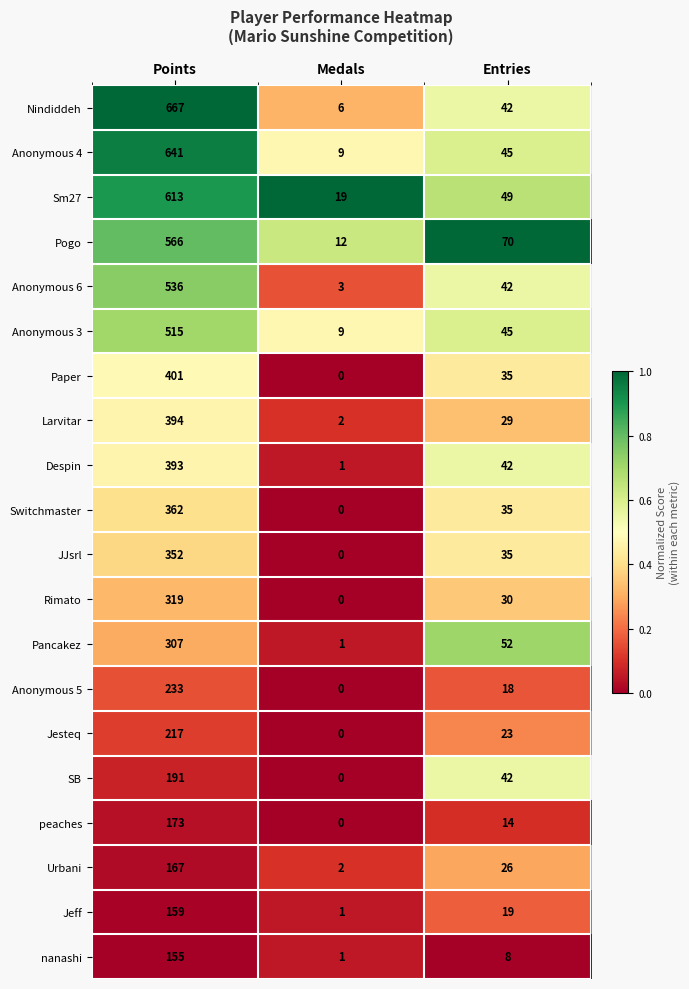

Which series has the largest total across all categories?

Nindiddeh